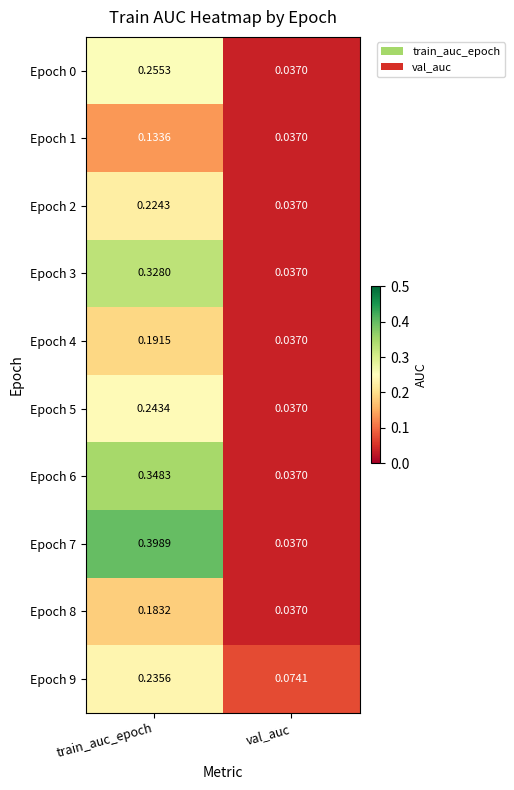

Which series has the largest total across all categories?

Epoch 7